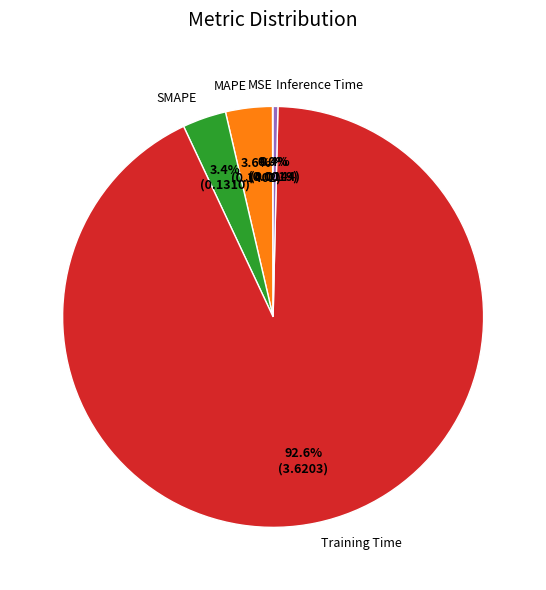

Does any single category account for the majority?

Yes